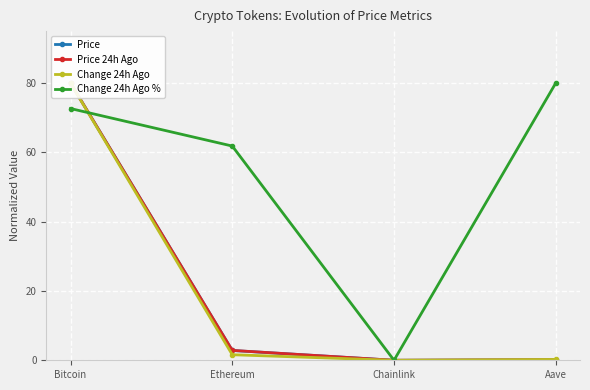

Is it true that Change 24h Ago equals 2.4 at Ethereum?

False